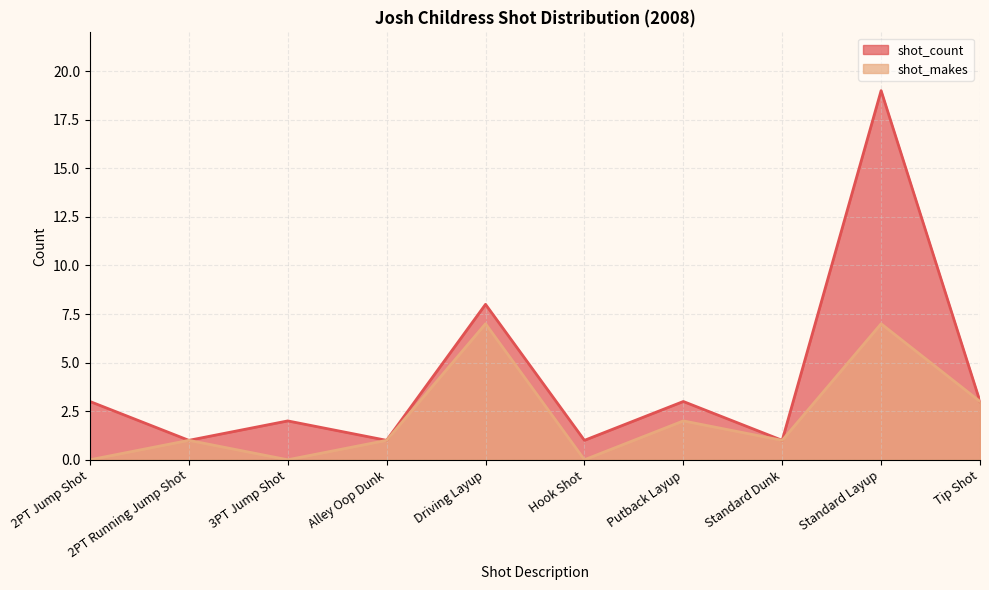

True or false: shot_makes has a value of 1 at Standard Dunk.

True